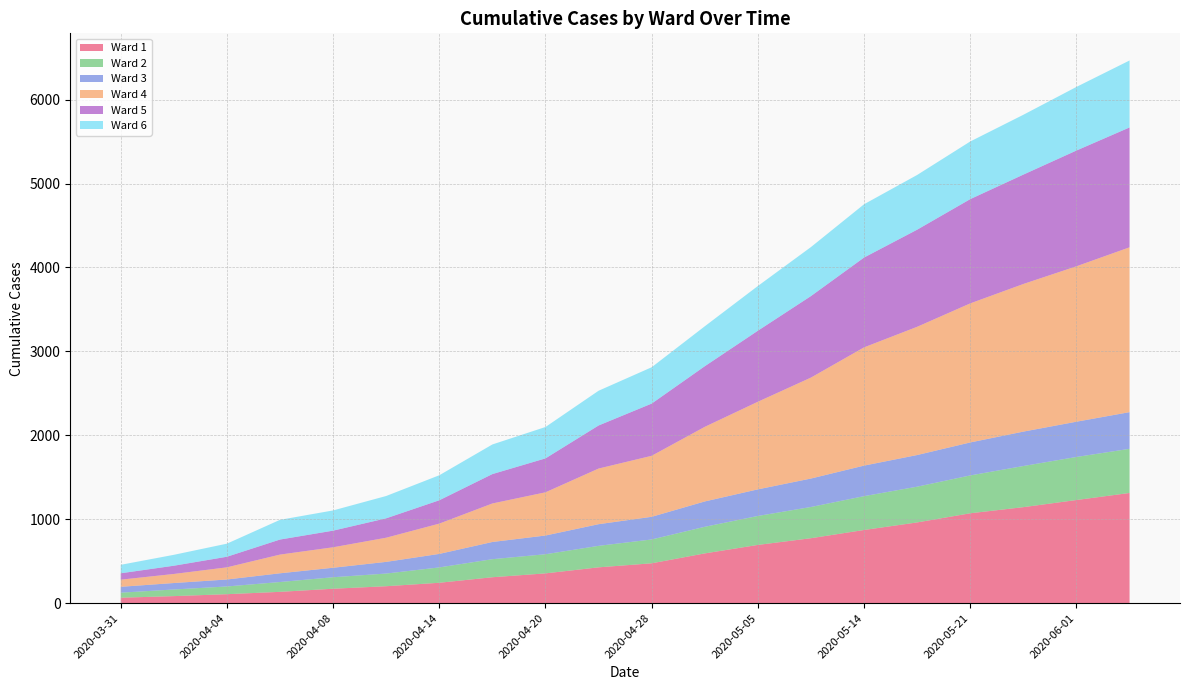

Reading left to right, transcribe all the data shown in this chart.

Ward 1: 65	84	107	135	172	202	243	309	355	427	475	593	694	774	872	962	1071	1144	1229	1313
Ward 2: 60	79	92	117	137	151	183	215	228	256	284	317	345	372	403	426	451	490	513	526
Ward 3: 70	77	83	104	113	139	161	205	223	258	270	302	317	339	364	377	393	410	420	437
Ward 4: 85	108	145	223	244	288	361	459	515	663	727	889	1044	1203	1409	1528	1657	1759	1852	1964
Ward 5: 76	98	126	179	198	231	278	350	404	513	622	722	846	971	1070	1157	1242	1303	1379	1428
Ward 6: 101	130	156	235	241	266	298	353	374	414	433	476	533	584	635	652	687	713	758	798